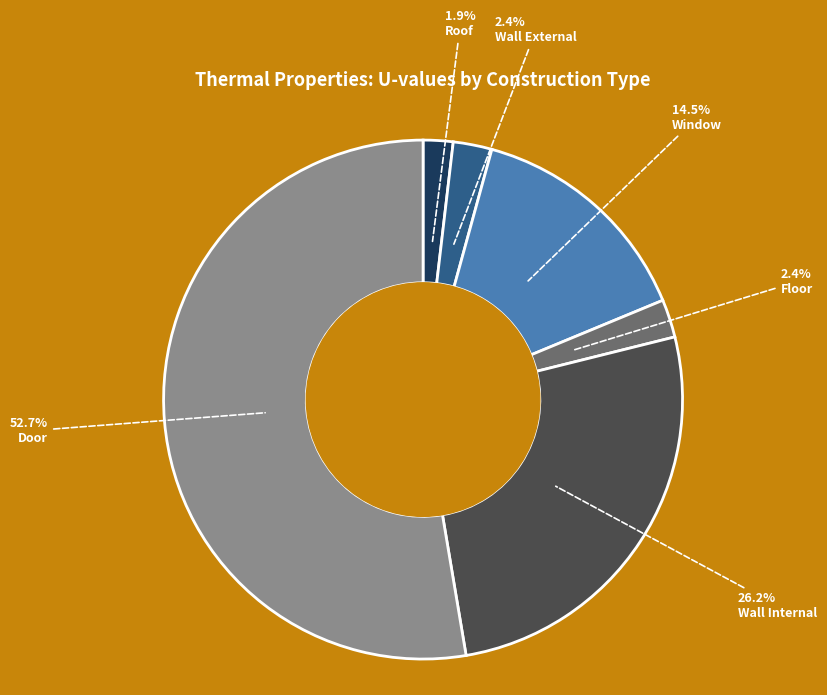

Does Floor account for over 50% of the chart?

No